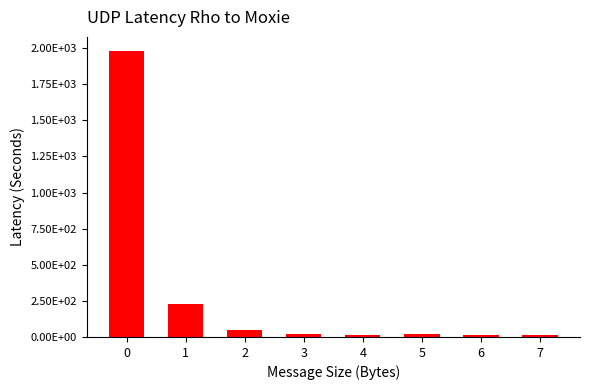

What is the minimum value shown in the chart?

14